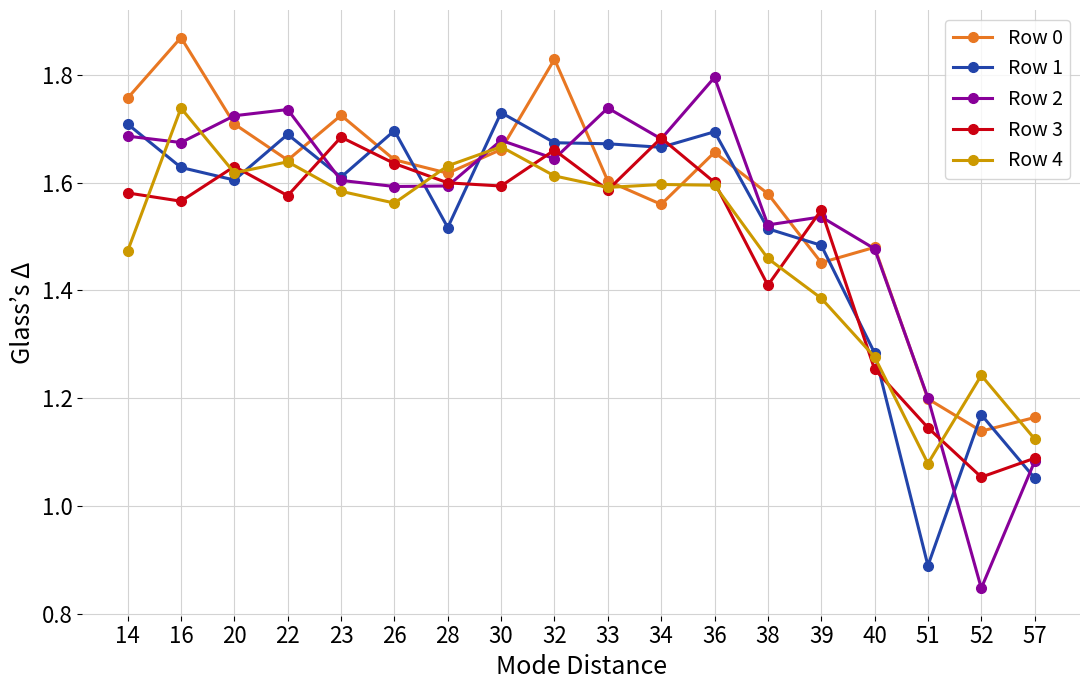

Which category has the highest value in the Row 2 series?

36